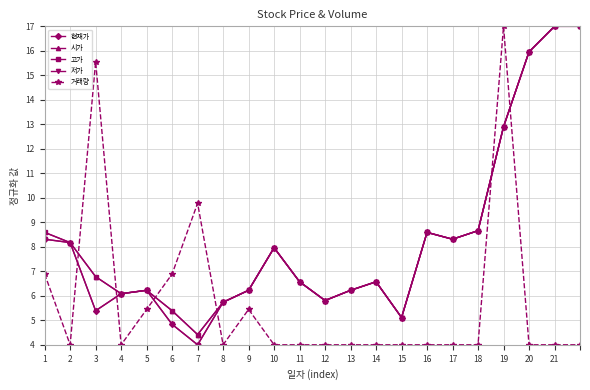

Does the chart have visible grid lines?

Yes